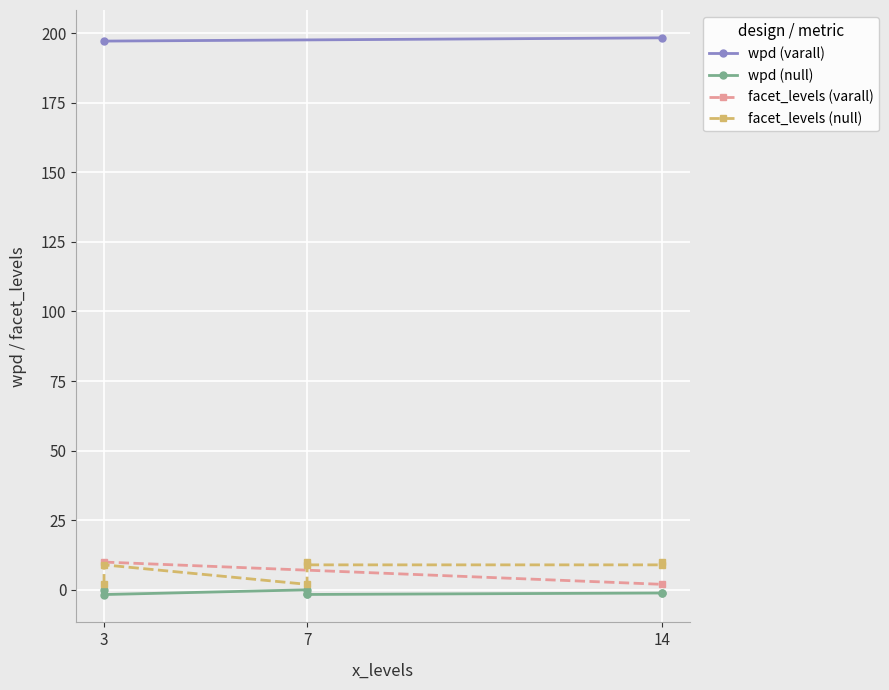

At which category is the sum across all series the highest?

7